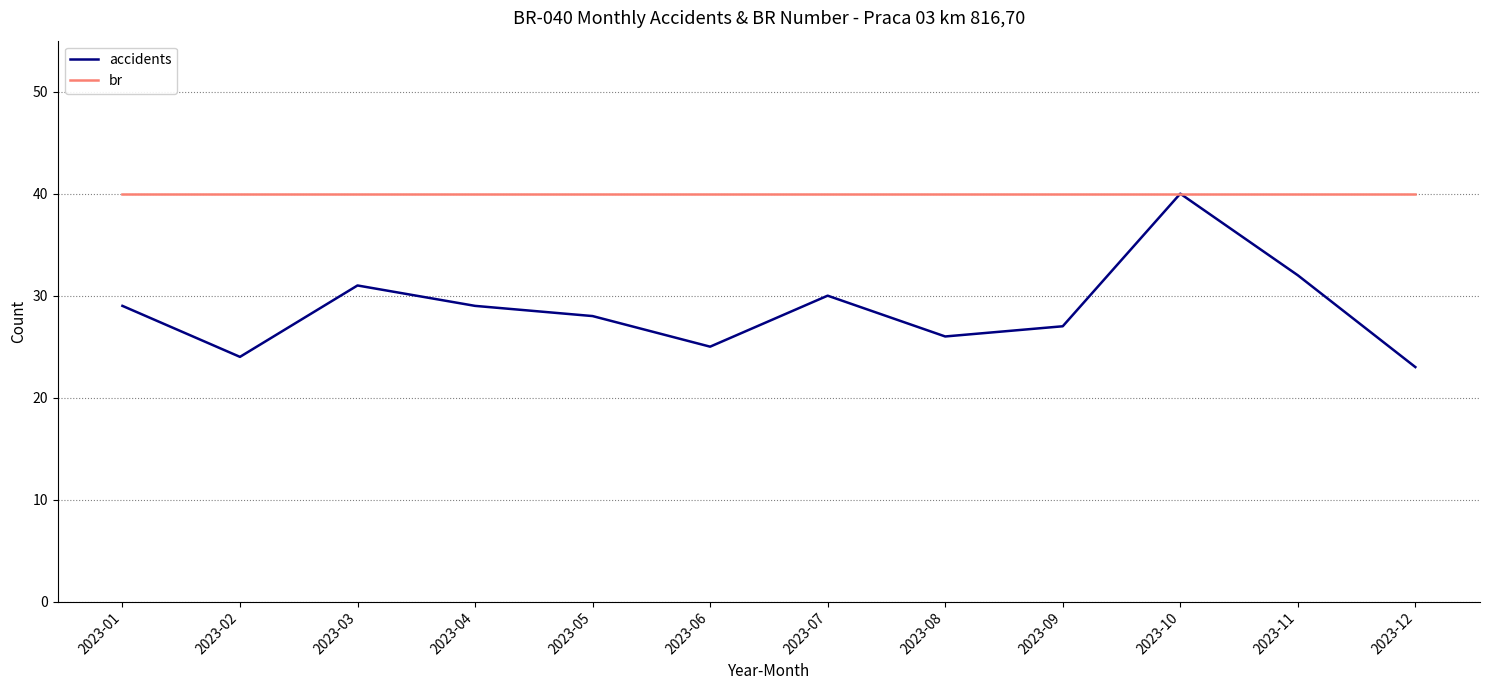

What is the lowest value of the accidents series?

23